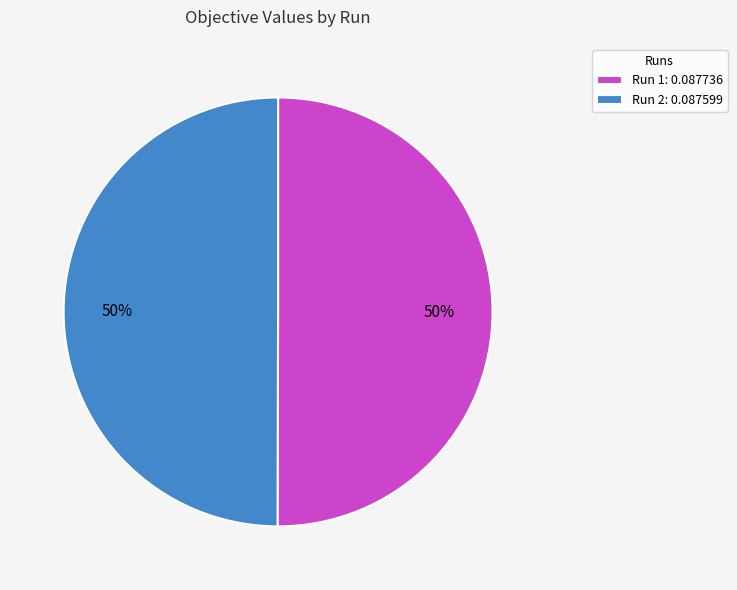

Do Run 1: 0.087736 and Run 2: 0.087599 together represent more than half of the pie?

Yes